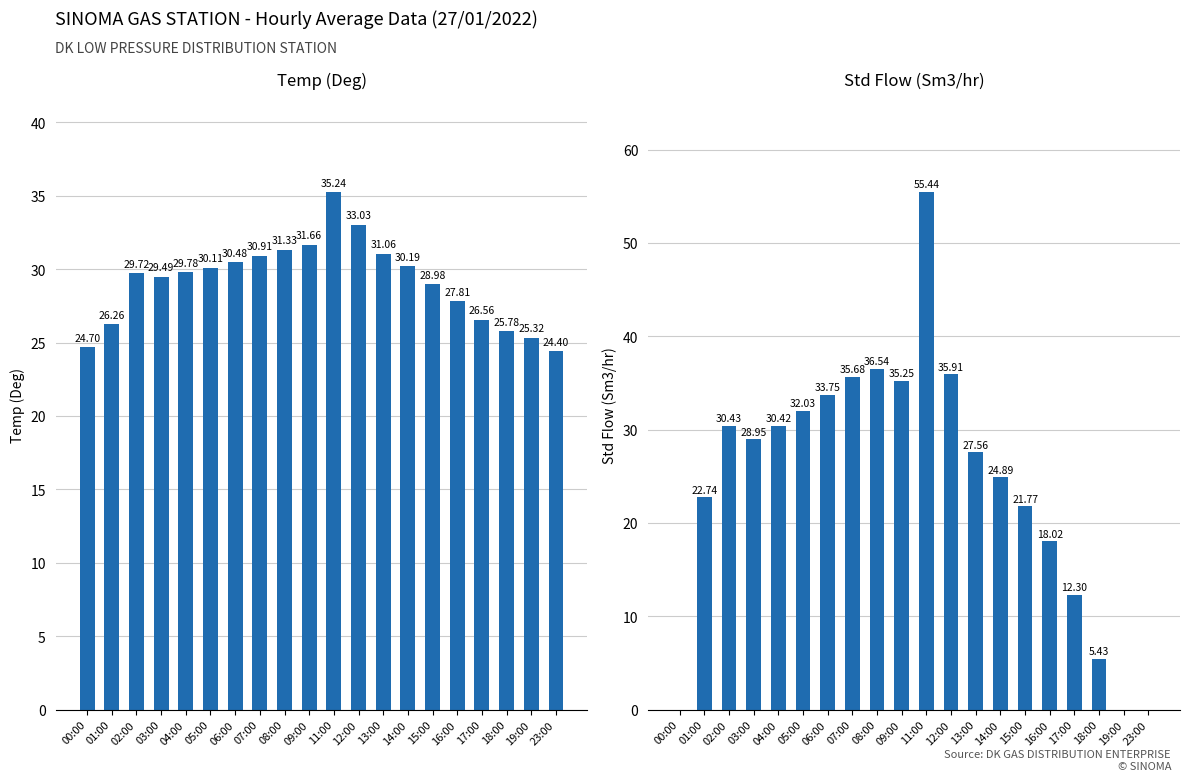

Is it true that Std Flow (Sm3/hr) equals 32.0 at 05:00?

True